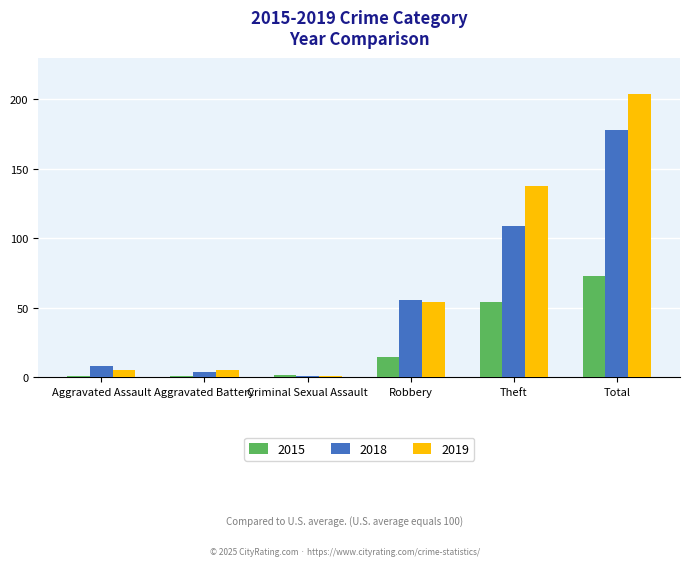

What is the difference between the second highest and minimum values in the 2019 series?

137